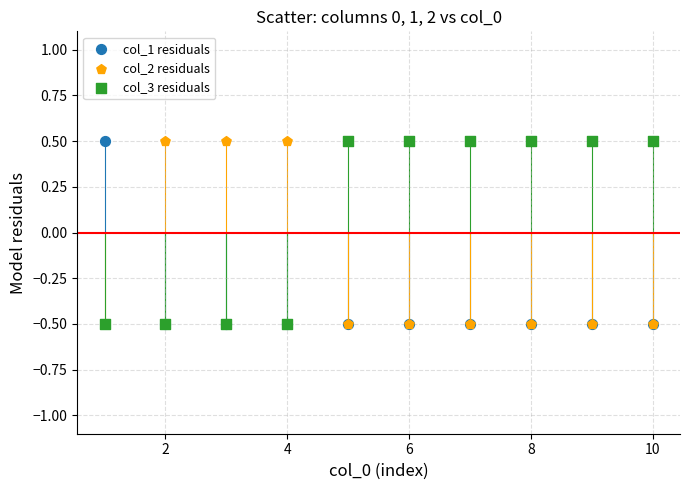

What are all the series names shown in the legend?

col_1 residuals, col_2 residuals, col_3 residuals